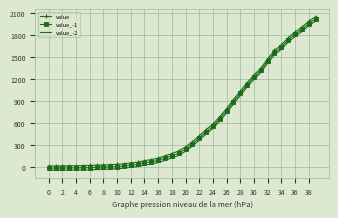

True or false: value_-1 and value_-2 intersect in this chart.

False